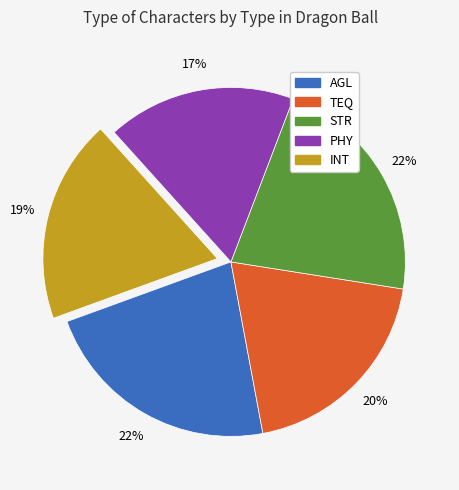

To the nearest percent, what is the difference between the largest and smallest slice percentages?

5%